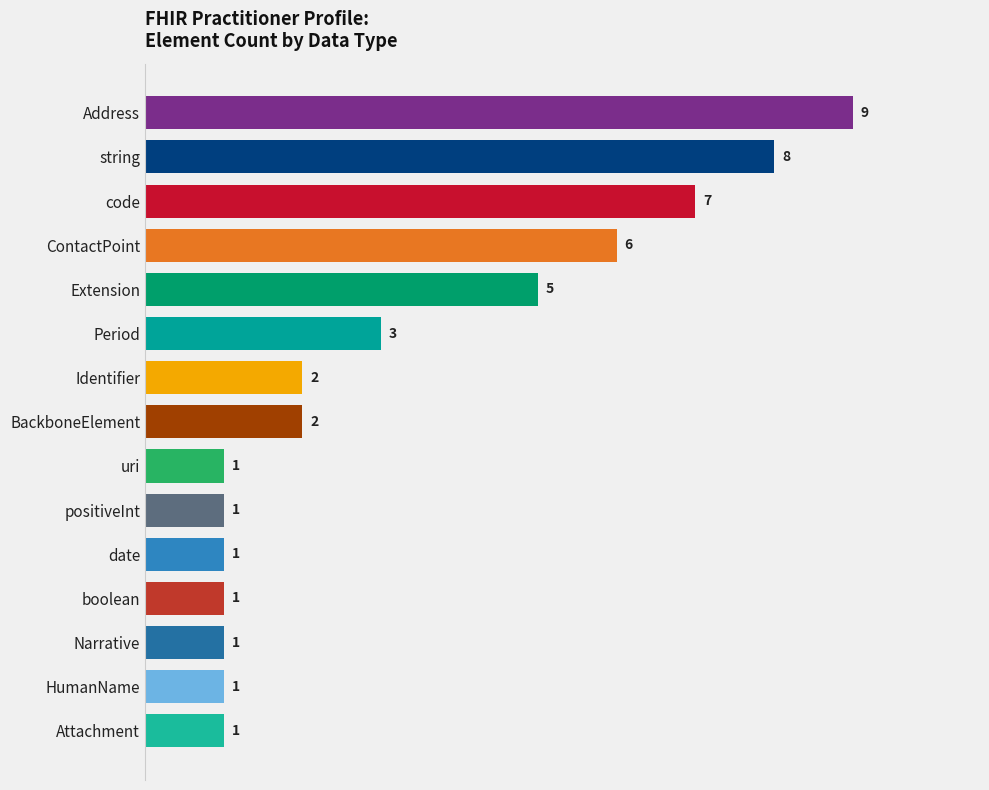

What is the maximum value shown in the chart?

9